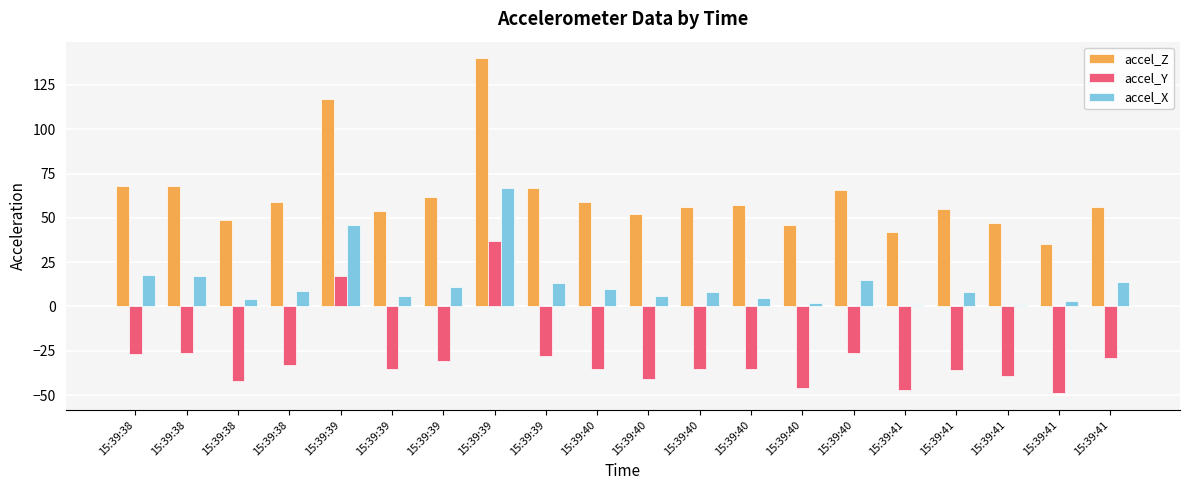

Rank the categories by accel_Z value from highest to lowest.

15:39:39, 15:39:39, 15:39:38, 15:39:38, 15:39:39, 15:39:40, 15:39:39, 15:39:38, 15:39:40, 15:39:40, 15:39:40, 15:39:41, 15:39:41, 15:39:39, 15:39:40, 15:39:38, 15:39:41, 15:39:40, 15:39:41, 15:39:41